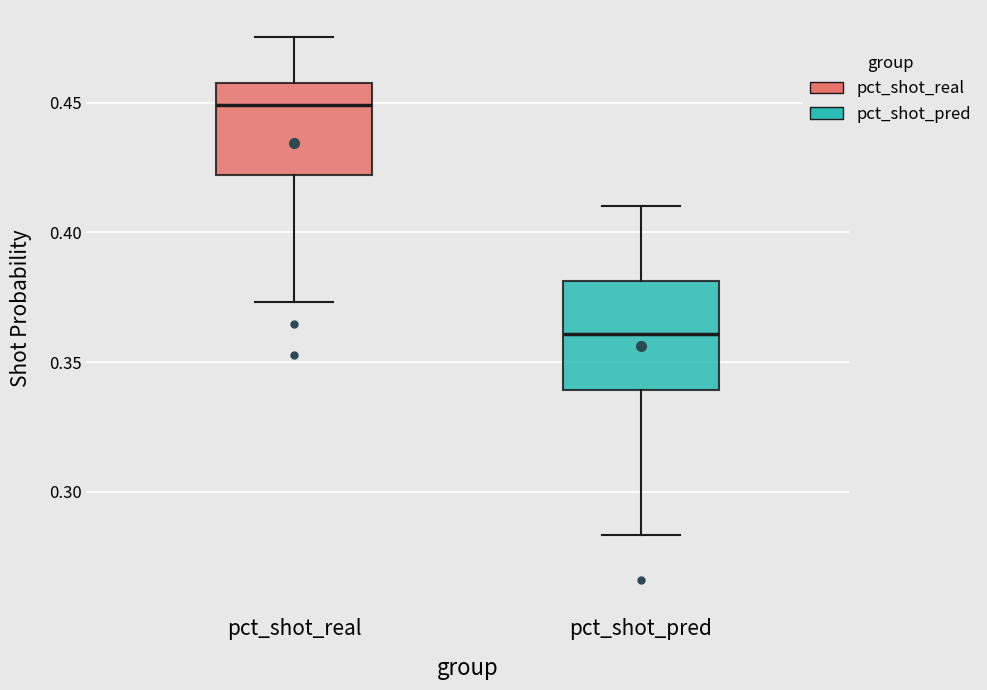

Reading left to right, read every box against the y-axis: the position of its median line, the range the box covers, and the ends of its whiskers. The values are not printed on the chart, so give them approximately, as read against the axis.

pct_shot_real: median 0.450, box 0.420 to 0.460, whiskers 0.375 to 0.475
pct_shot_pred: median 0.360, box 0.340 to 0.380, whiskers 0.285 to 0.410